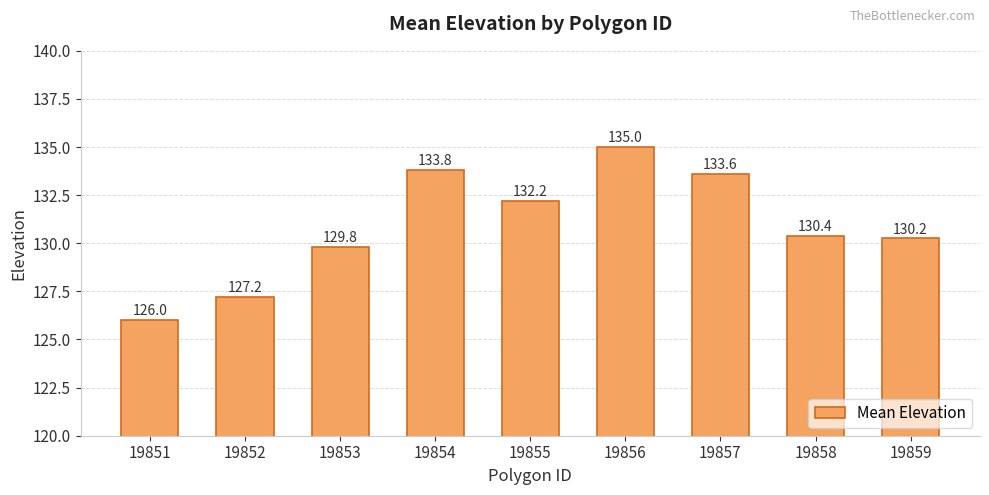

How many bars are there in total?

9